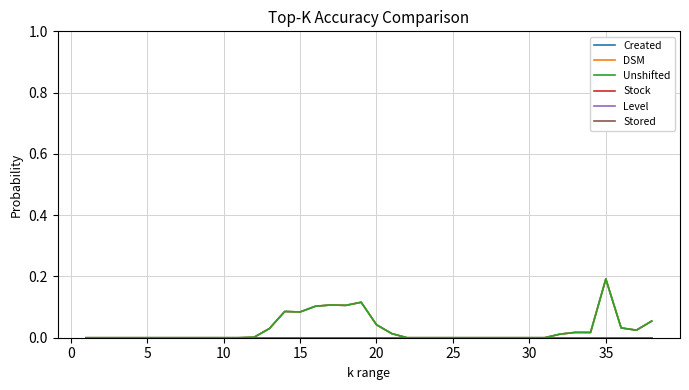

Is this an area chart (filled region under the line)?

No